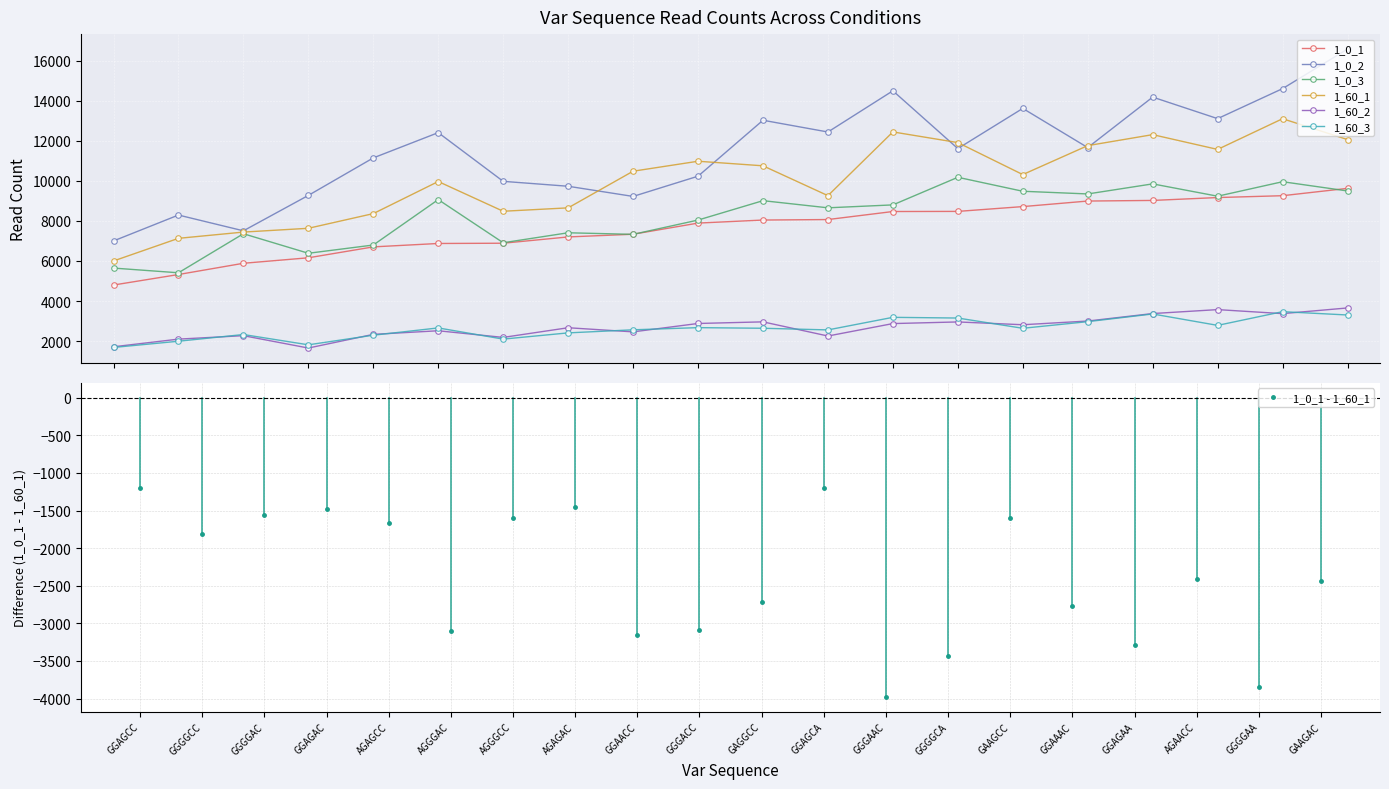

What are all the series names shown in the legend?

1_0_1, 1_0_2, 1_0_3, 1_60_1, 1_60_2, 1_60_3